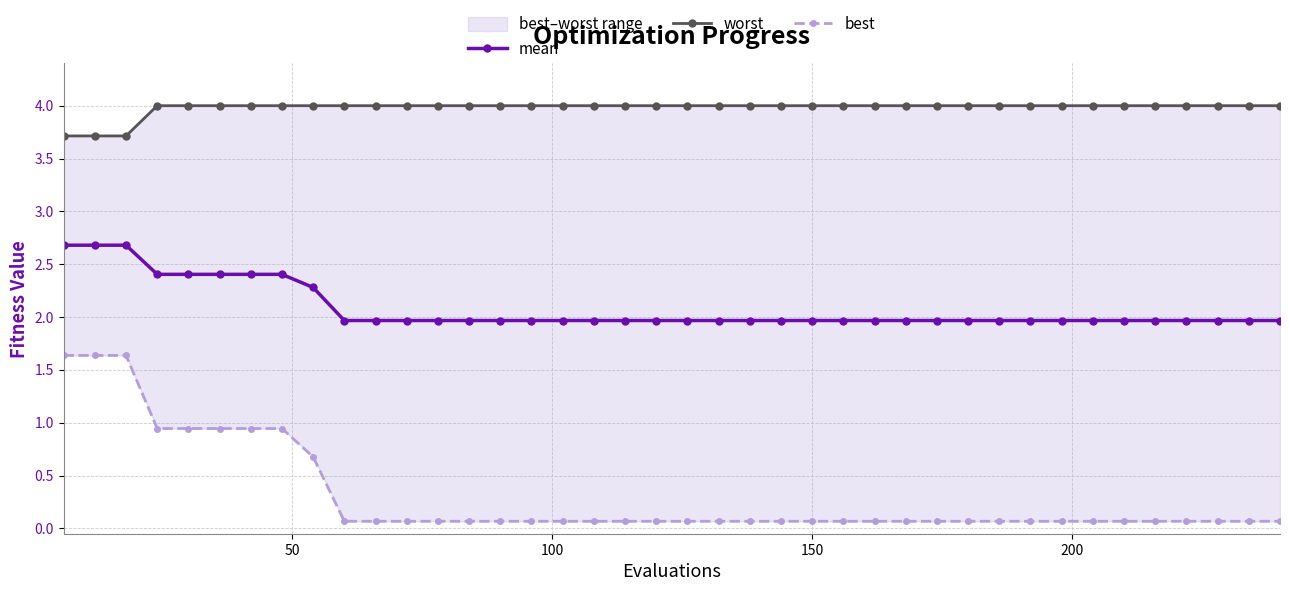

True or false: best and worst intersect in this chart.

False